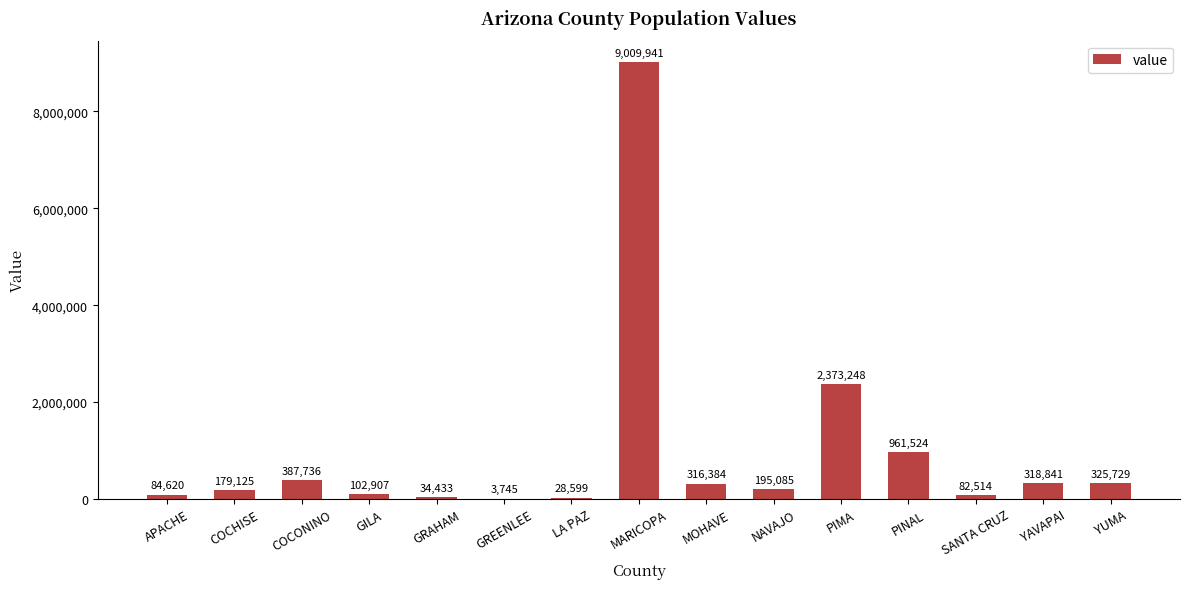

Which label corresponds to the largest value in the chart?

MARICOPA